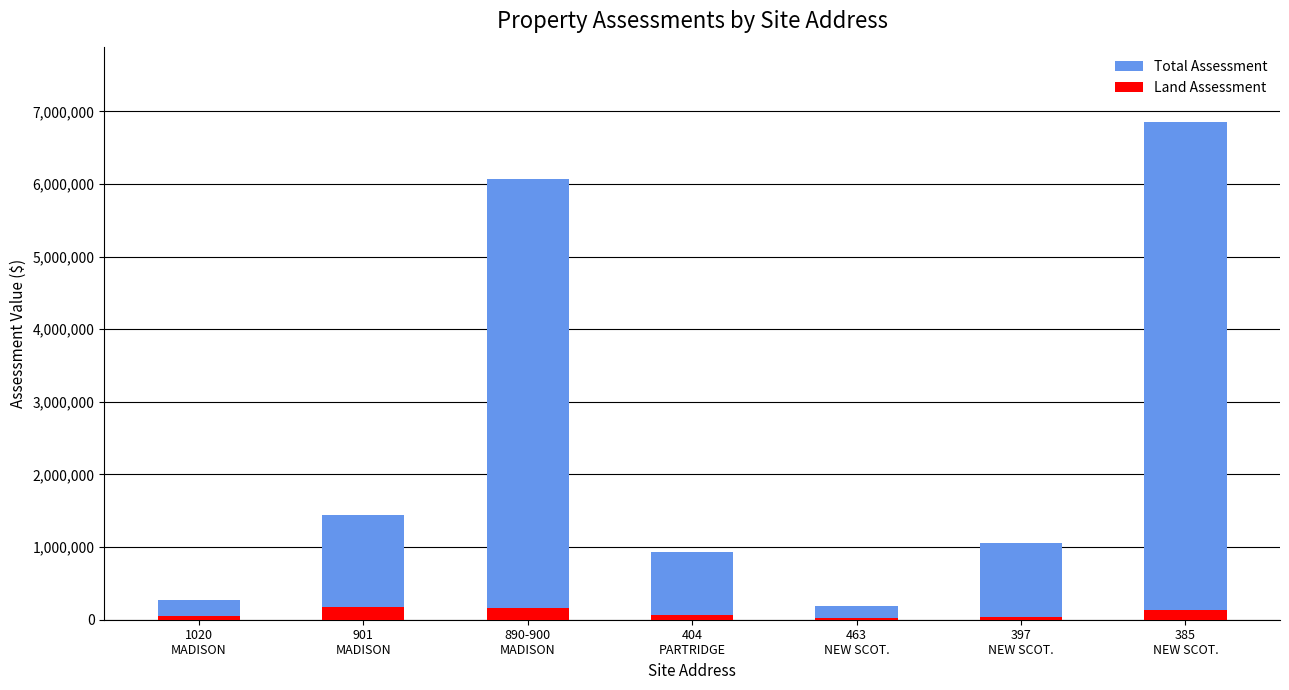

What is the difference between the Total Assessment values at 890-900
MADISON and 385
NEW SCOT.?

781300